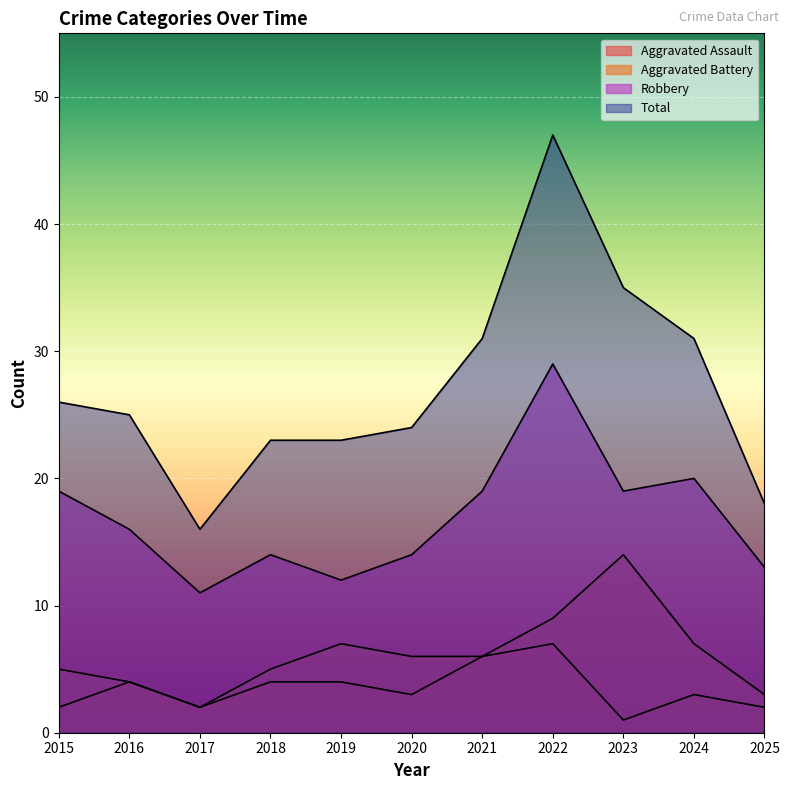

True or false: Robbery and Total cross at least once.

False